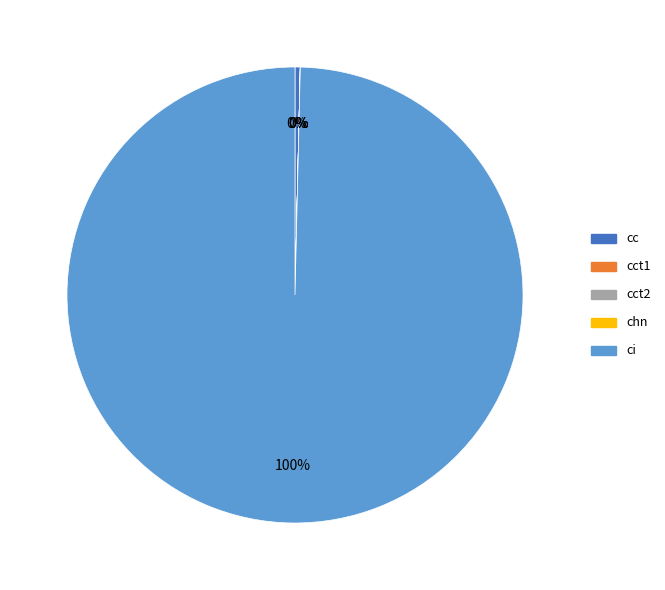

Does any single category account for the majority?

Yes